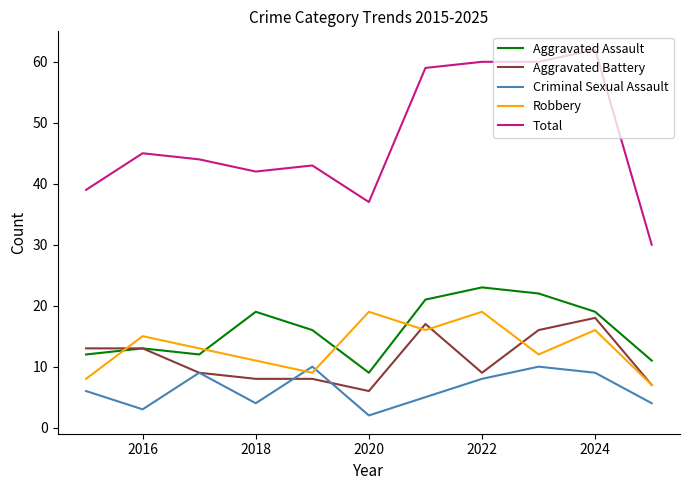

Reading right to left, what are all the values shown in this chart?

Aggravated Assault: 11	19	22	23	21	9	16	19	12	13	12
Aggravated Battery: 7	18	16	9	17	6	8	8	9	13	13
Criminal Sexual Assault: 4	9	10	8	5	2	10	4	9	3	6
Robbery: 7	16	12	19	16	19	9	11	13	15	8
Total: 30	62	60	60	59	37	43	42	44	45	39